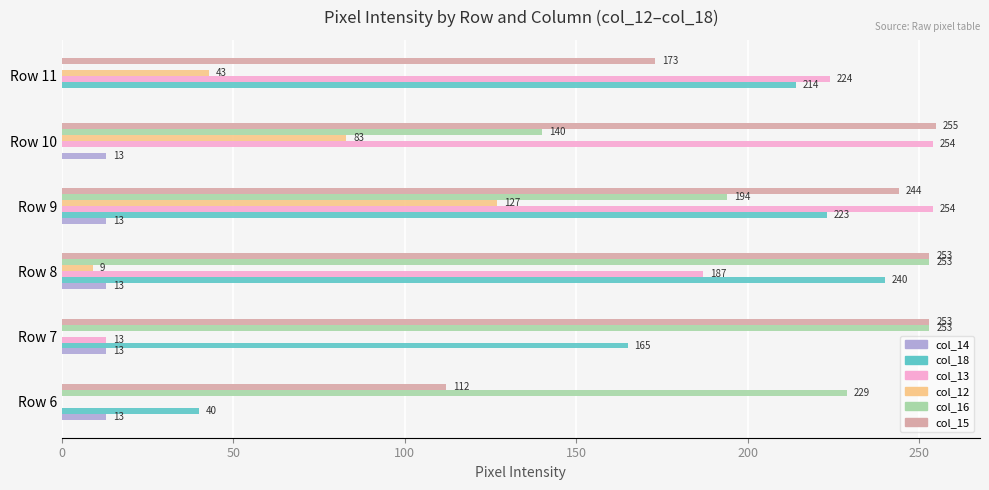

True or false: col_16 has a value of 194 at Row 9.

True